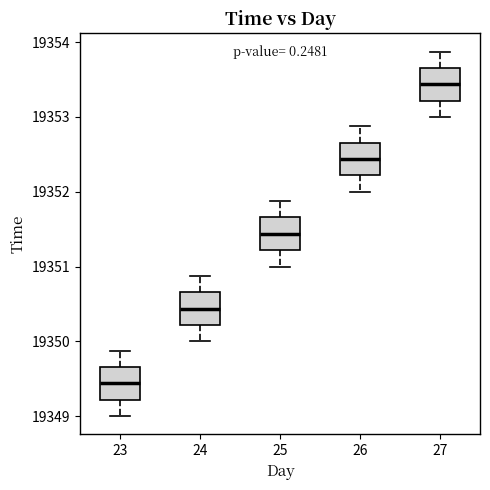

Where is the lower edge of the box at x = 25 on the y-axis? The values are not printed on the chart, so give them approximately, as read against the axis.

19351.2